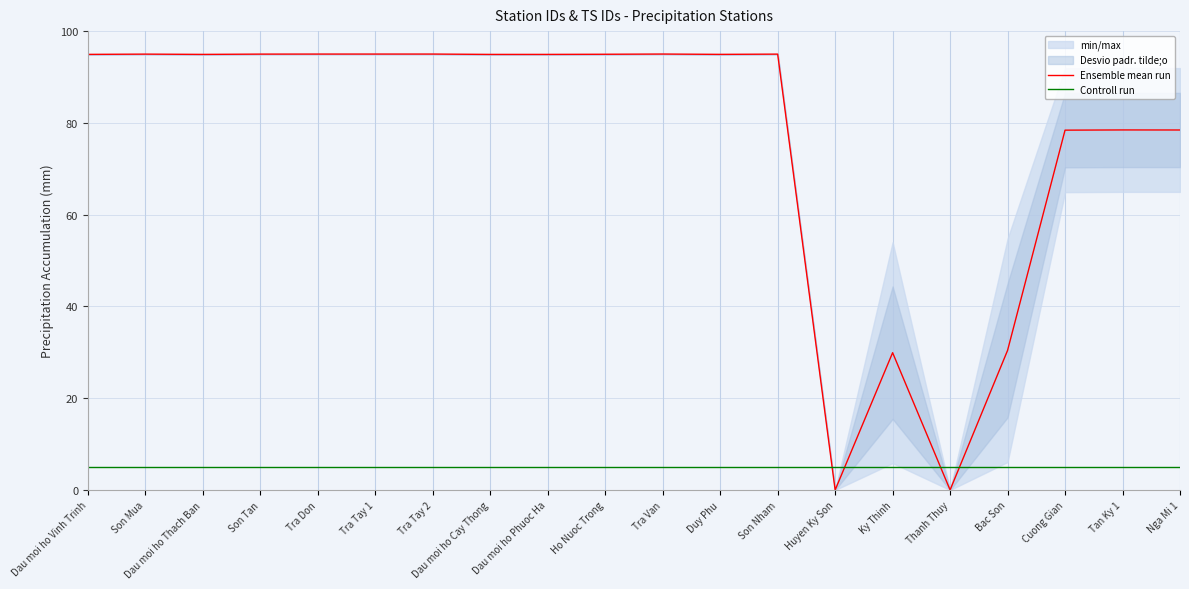

After their last crossing, which series has the higher values: Controll run or Ensemble mean run?

Ensemble mean run